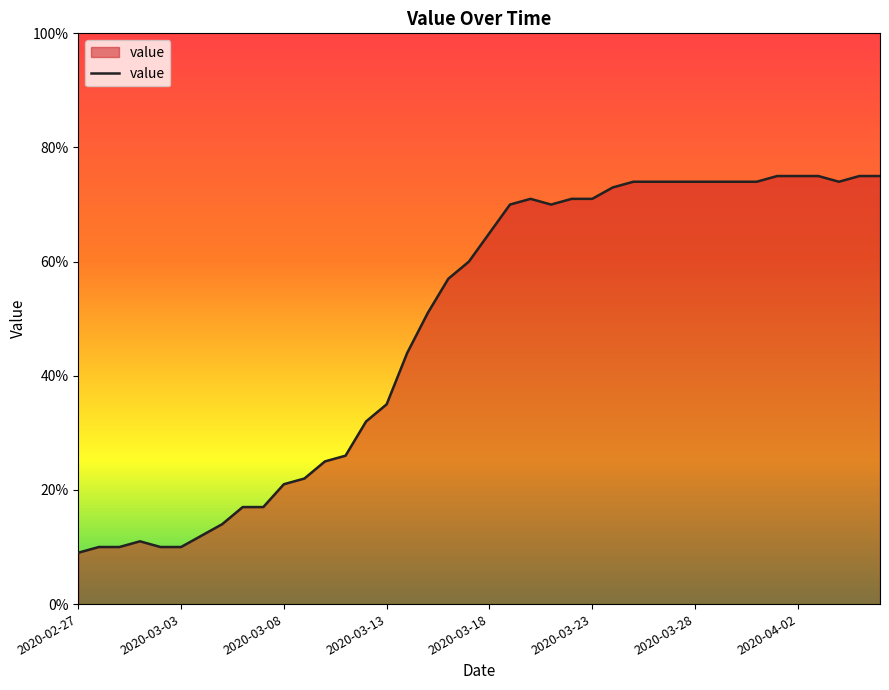

What is the minimum value shown in the chart?

9